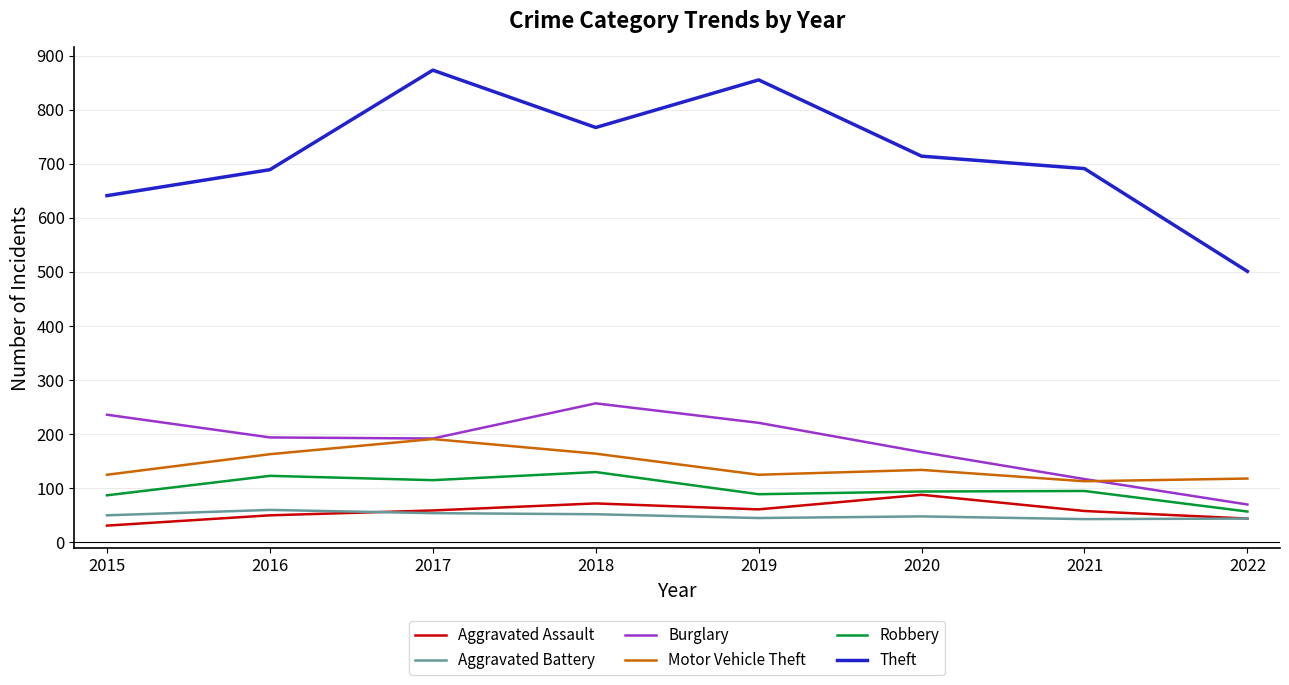

Which category has the highest value across all series?

2017